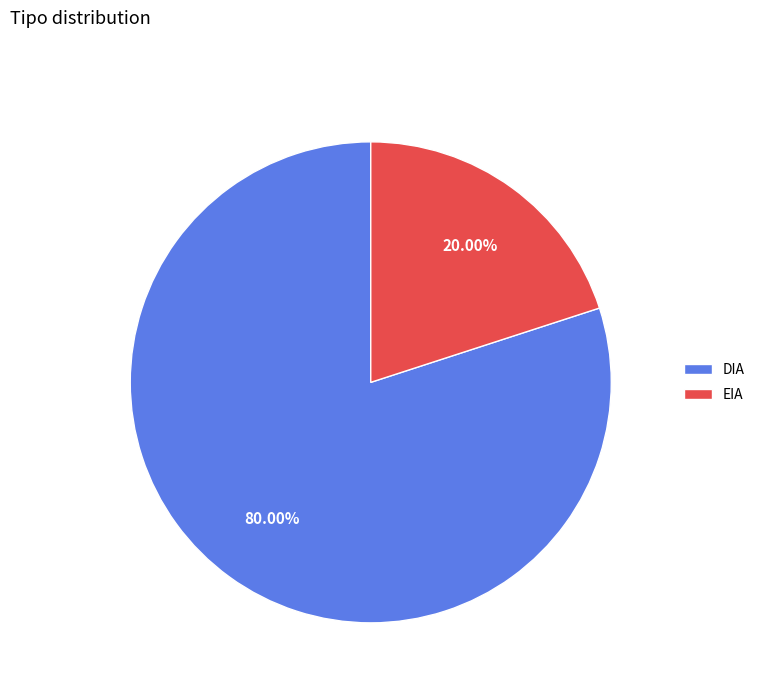

What percentage is the DIA slice, to the nearest percent?

80%